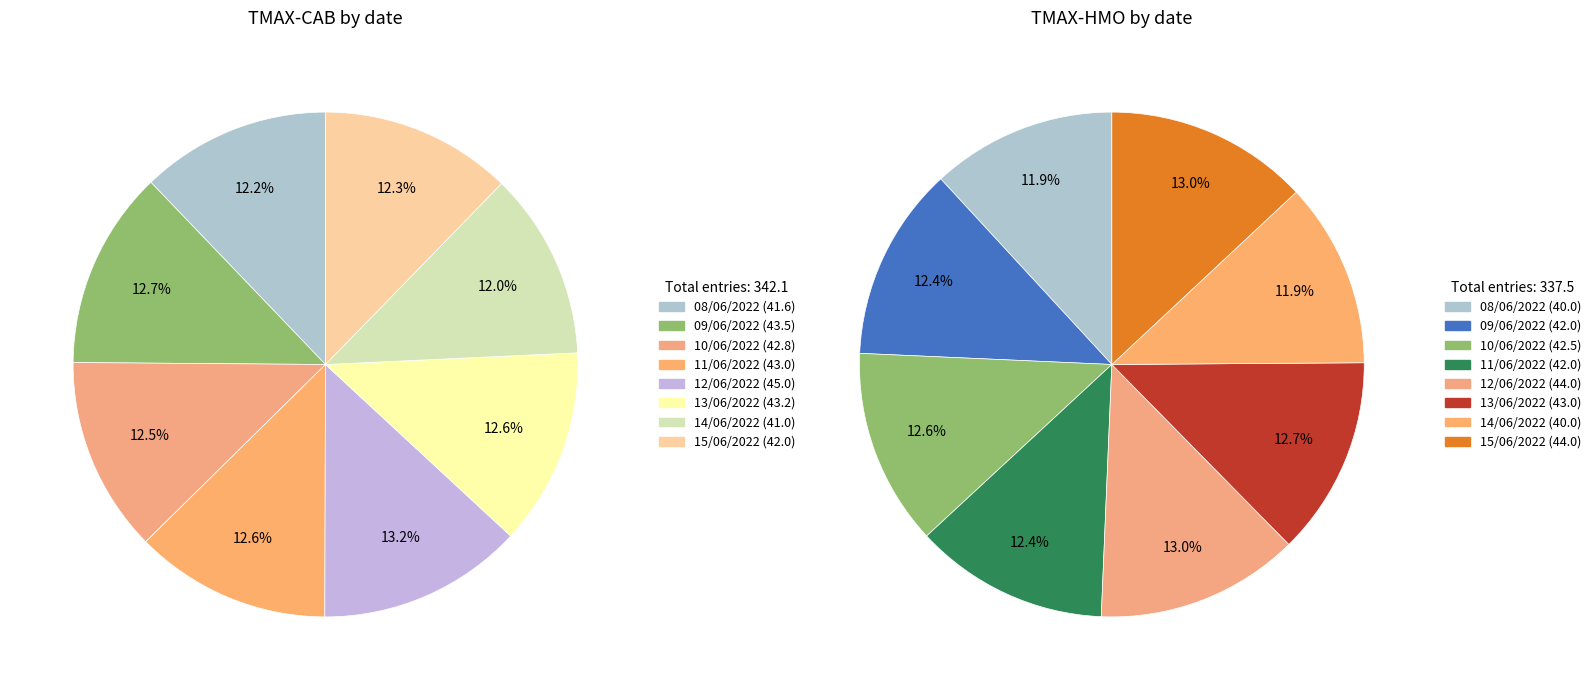

Is 4 the majority of the pie?

No